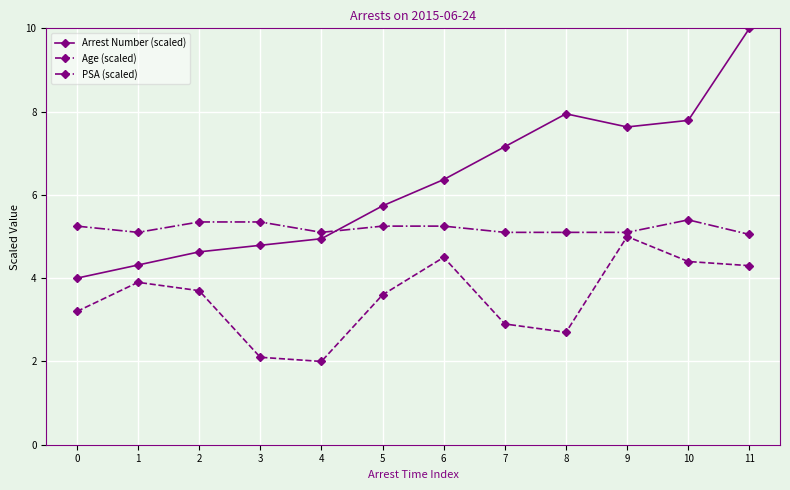

At which label is Arrest Number (scaled) closest to 7?

7